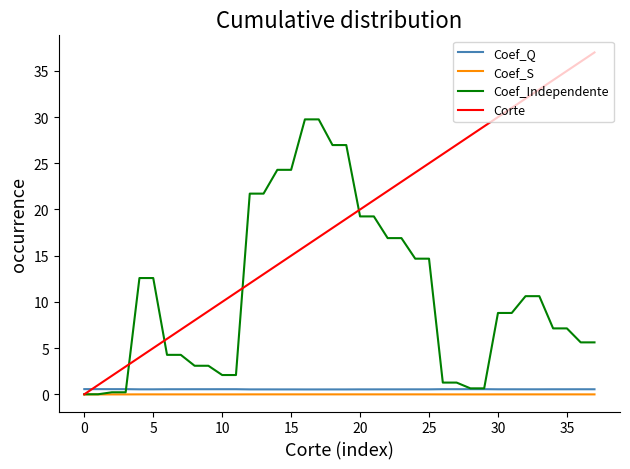

What is the greatest value displayed?

37.0